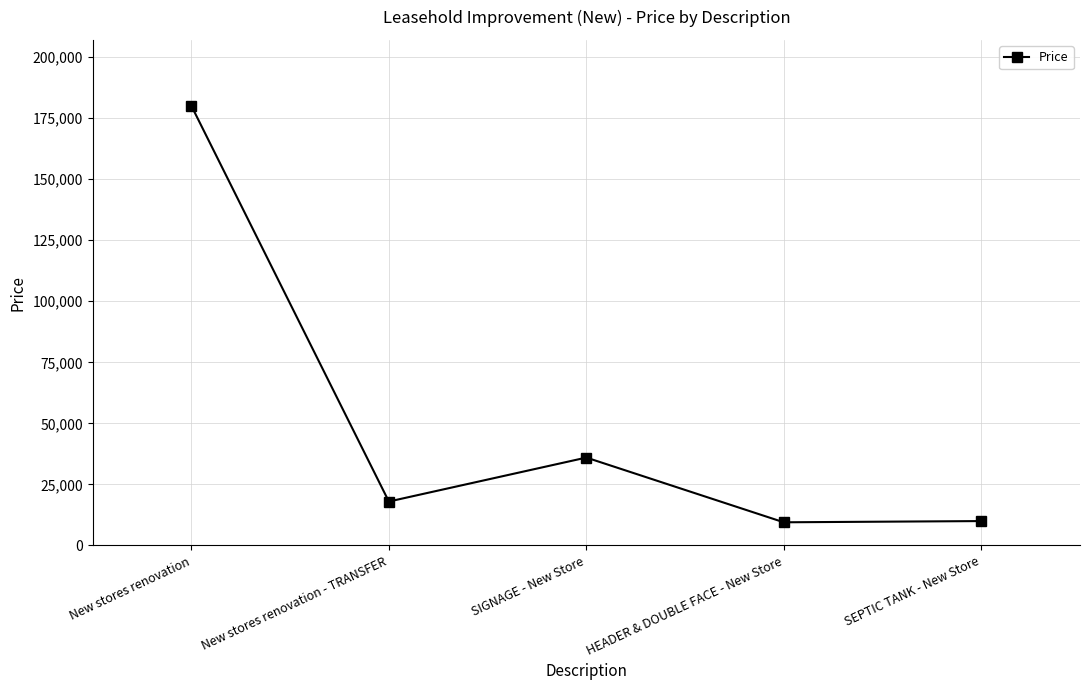

Where is the first local minimum?

New stores renovation - TRANSFER